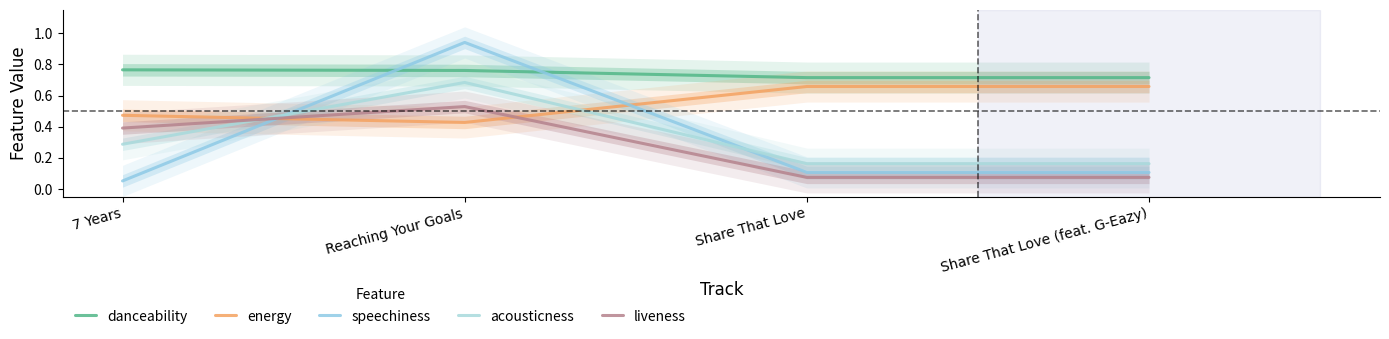

What is the label of the 3rd point from the left?

Share That Love